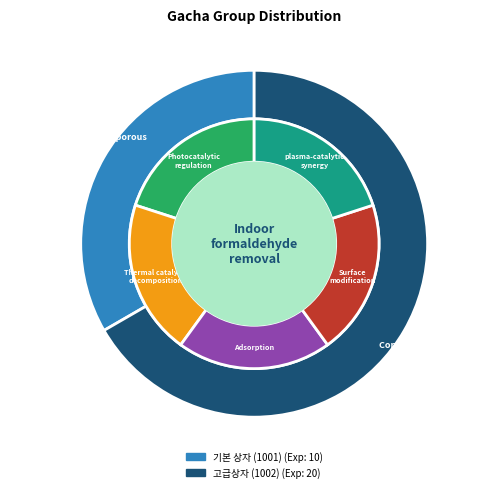

To the nearest percent, what percentage of the pie is 고급상자 (1002)?

67%